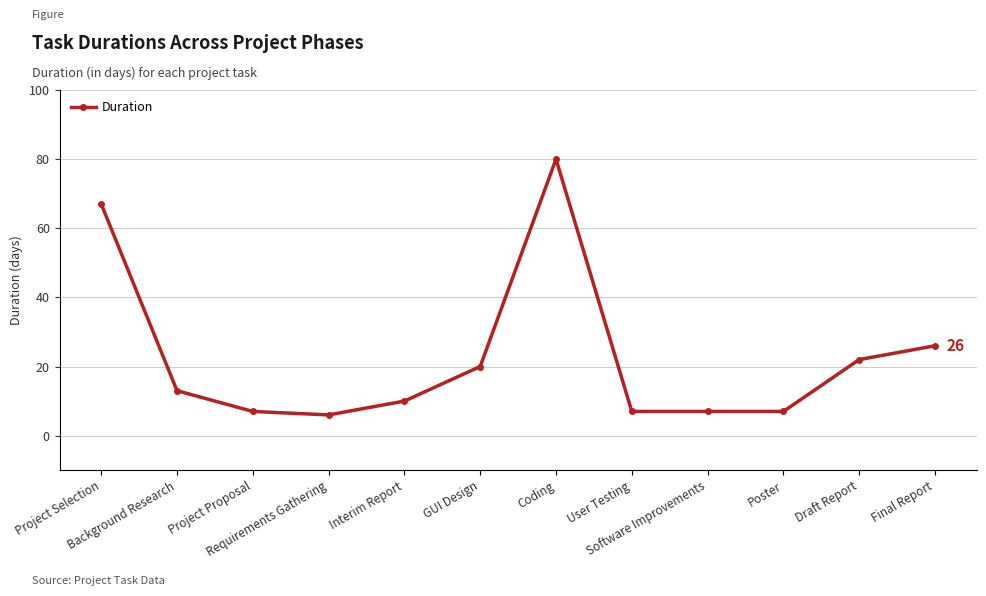

Is this an area chart (filled region under the line)?

No